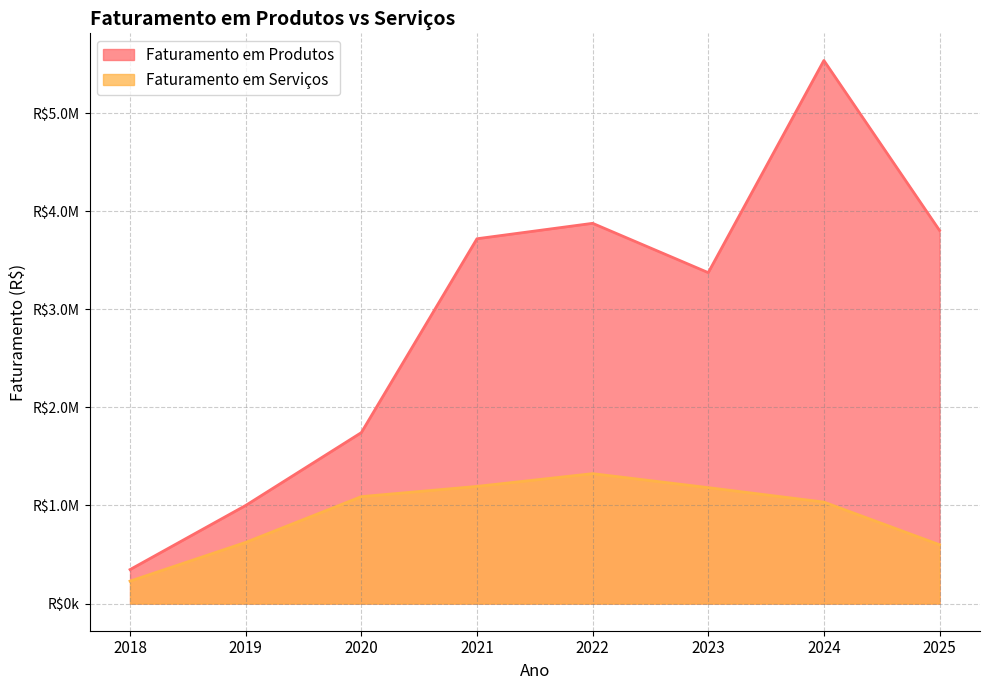

What is the total value across all series at 2025?

4404665.6